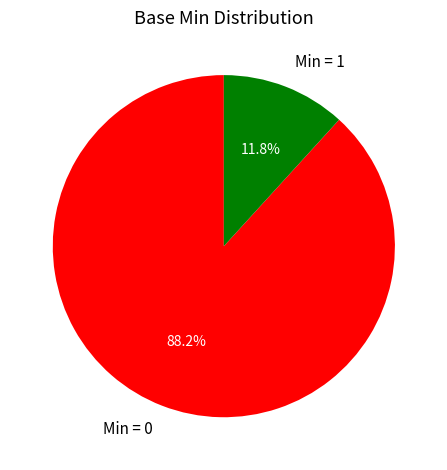

Rank the categories by value from highest to lowest.

Min = 0, Min = 1